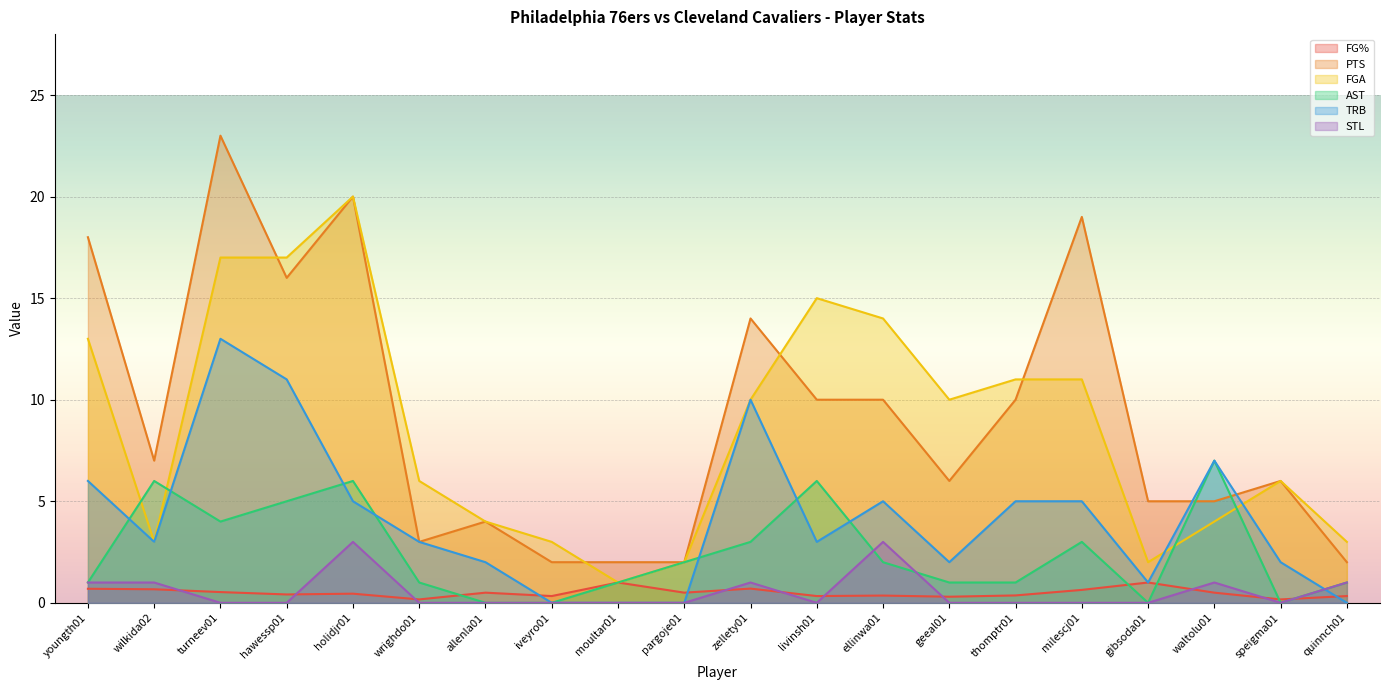

What is the difference between the FGA values at wrighdo01 and geeal01?

4.0